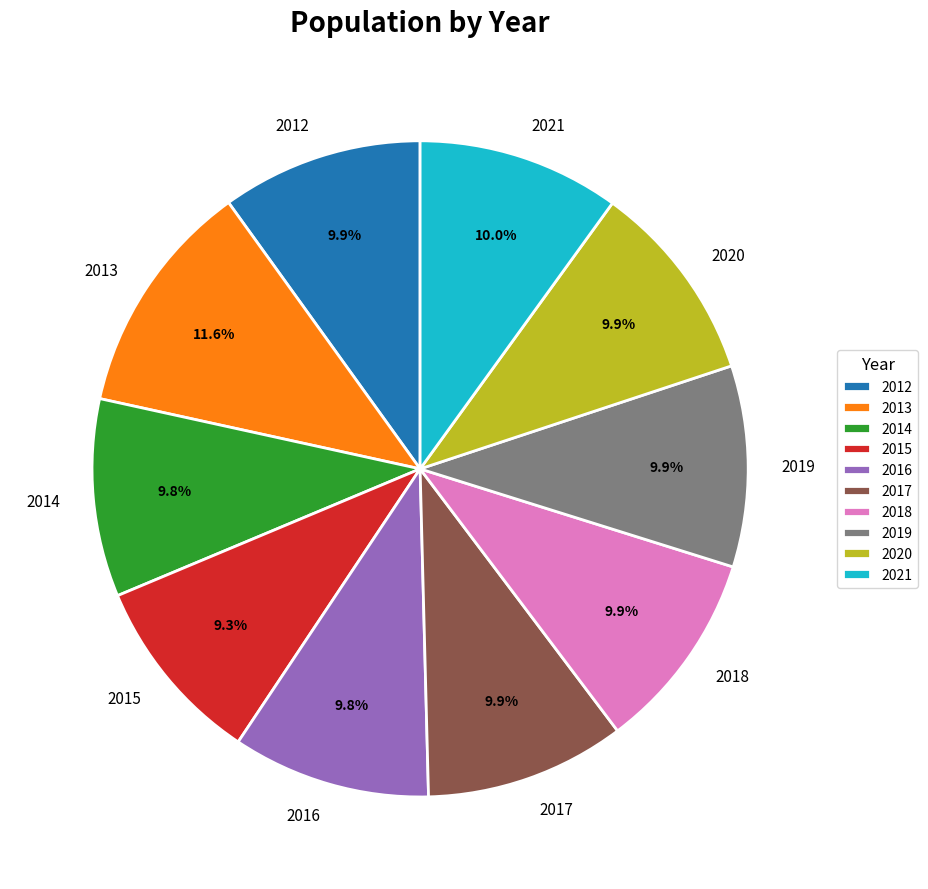

To the nearest percent, what portion does 2015 represent?

9%